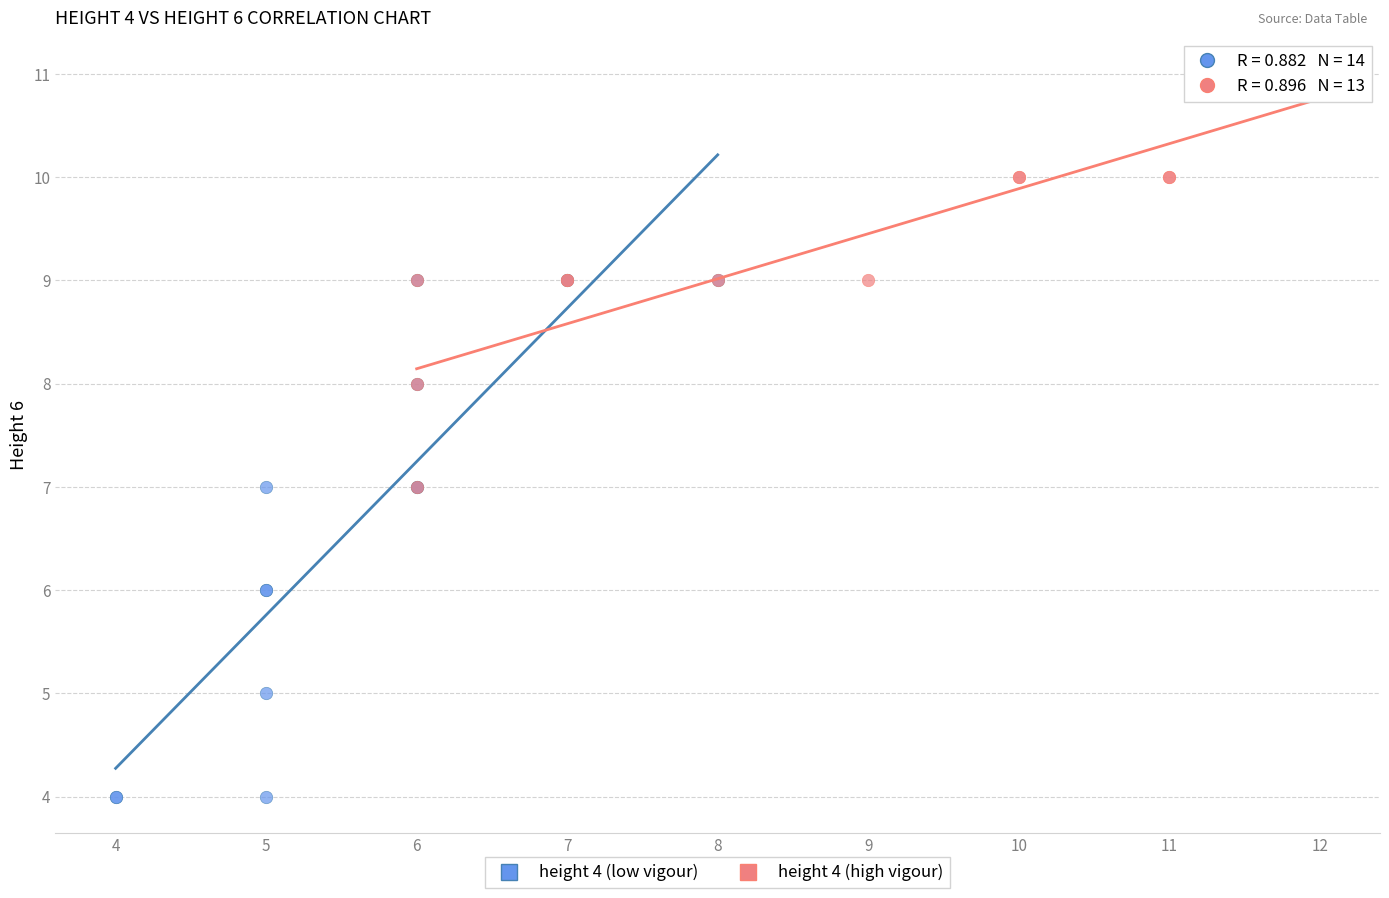

Which series contains the lowest Y value?

height 4 (low vigour)